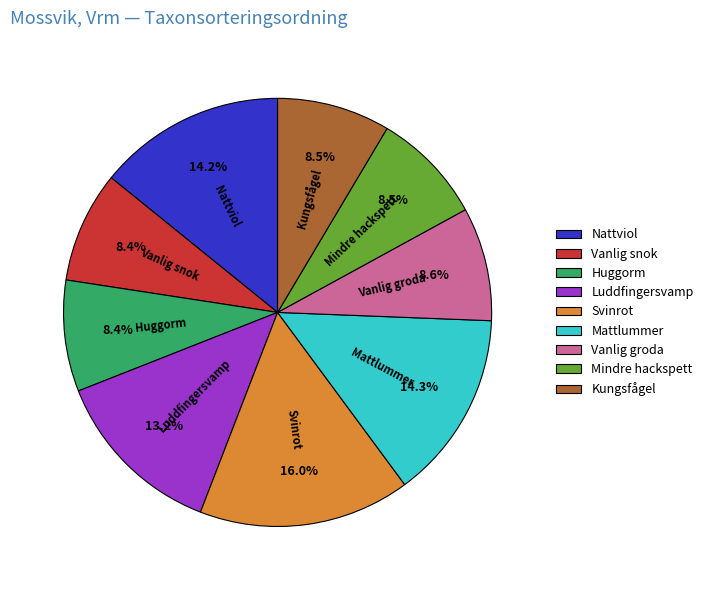

Is there a majority slice in this chart?

No